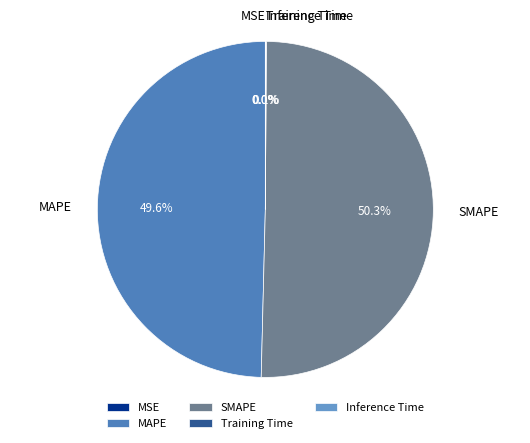

Which category accounts for the majority?

SMAPE